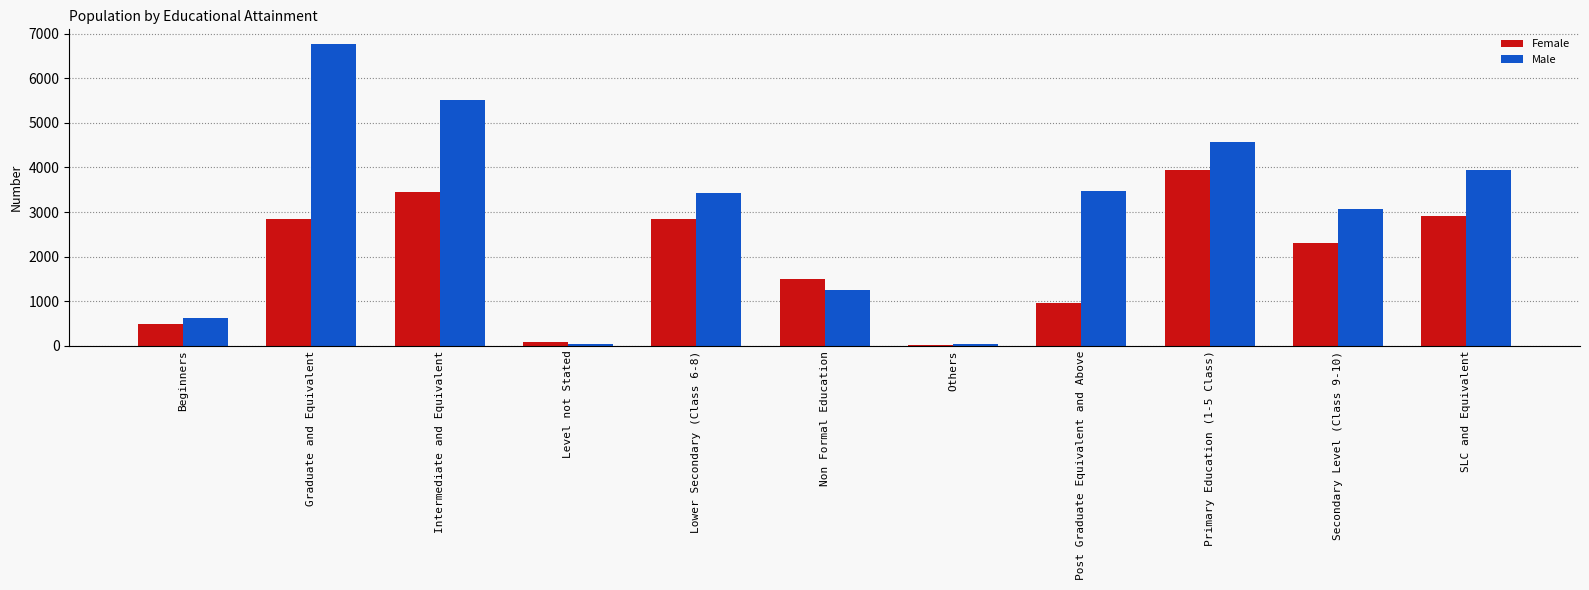

Which series changed the most between Intermediate and Equivalent and Post Graduate Equivalent and Above?

Female